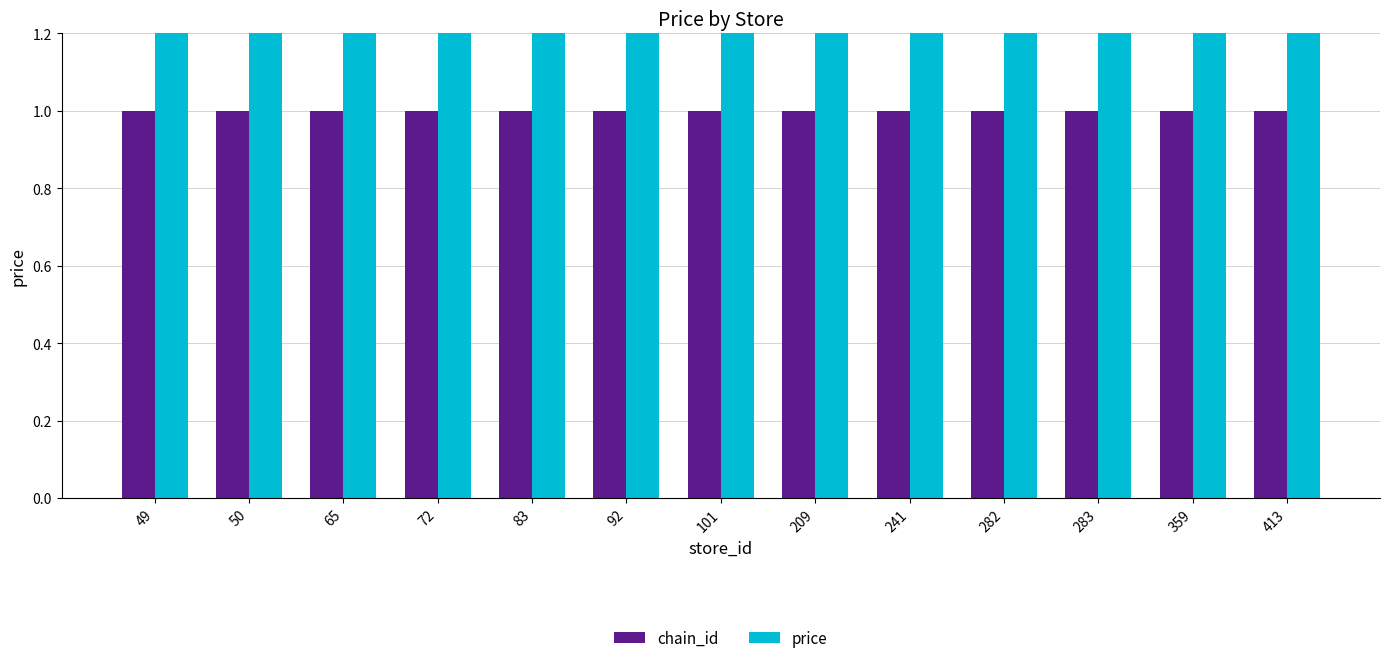

Is the value of chain_id at 50 greater than the value of price at 241?

No